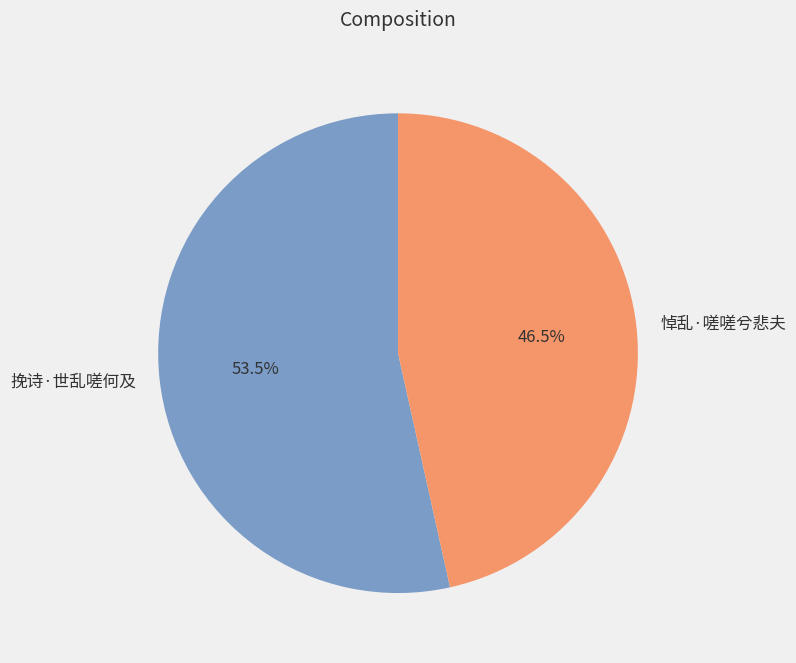

Rank the categories by value from highest to lowest.

挽诗·世乱嗟何及, 悼乱·嗟嗟兮悲夫